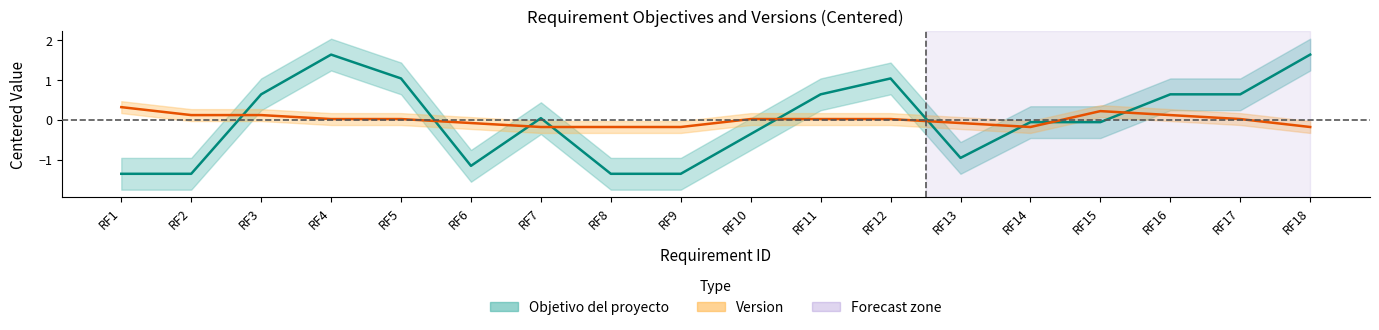

Rank the series by their maximum value, from highest to lowest.

Objetivo del proyecto, Version